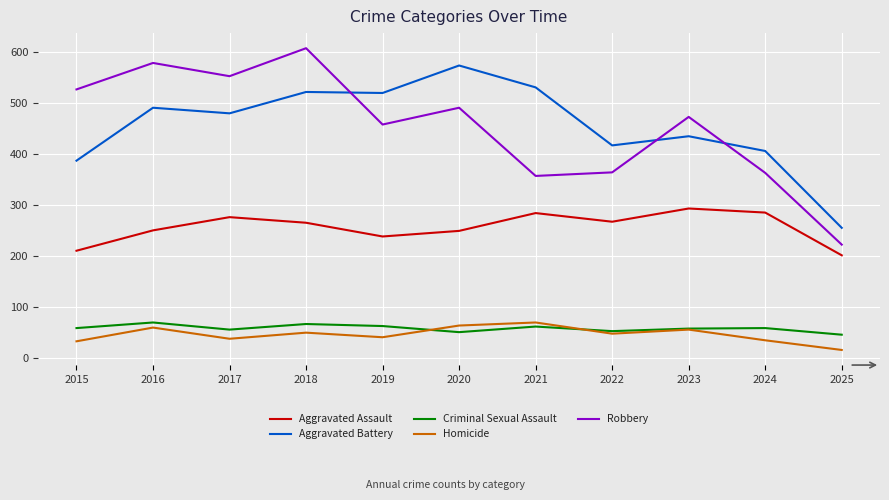

Does the chart display data point markers on the line(s)?

No